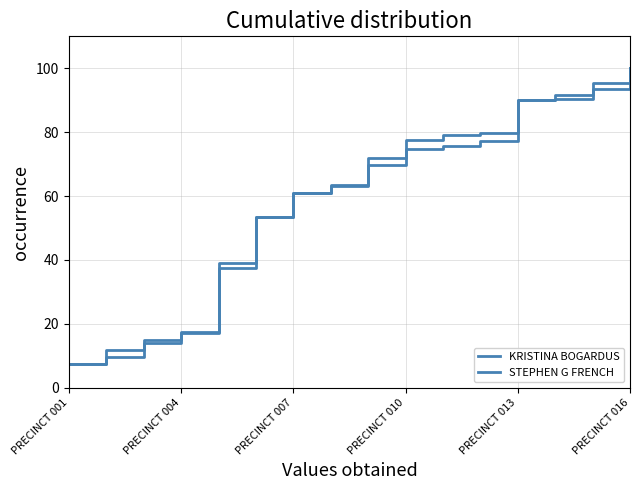

Does the chart have visible grid lines?

Yes